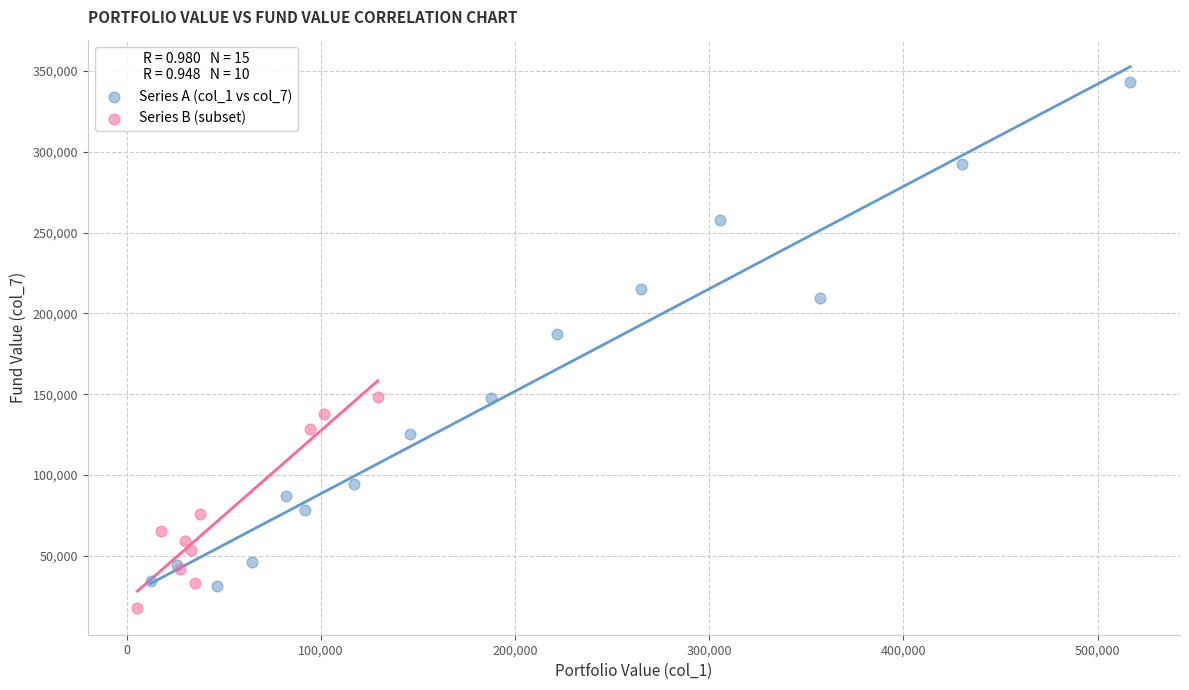

Which series has the largest Y range (max minus min)?

Series A (col_1 vs col_7)